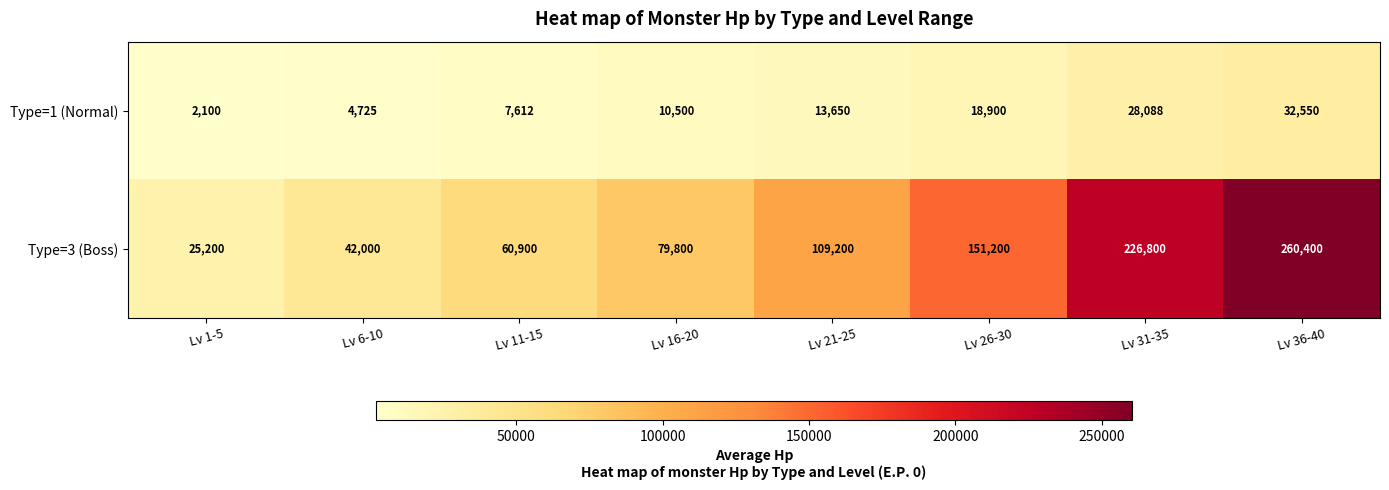

What is the approximate value of Type=1 (Normal) at Lv 36-40, to the nearest 50?

32550